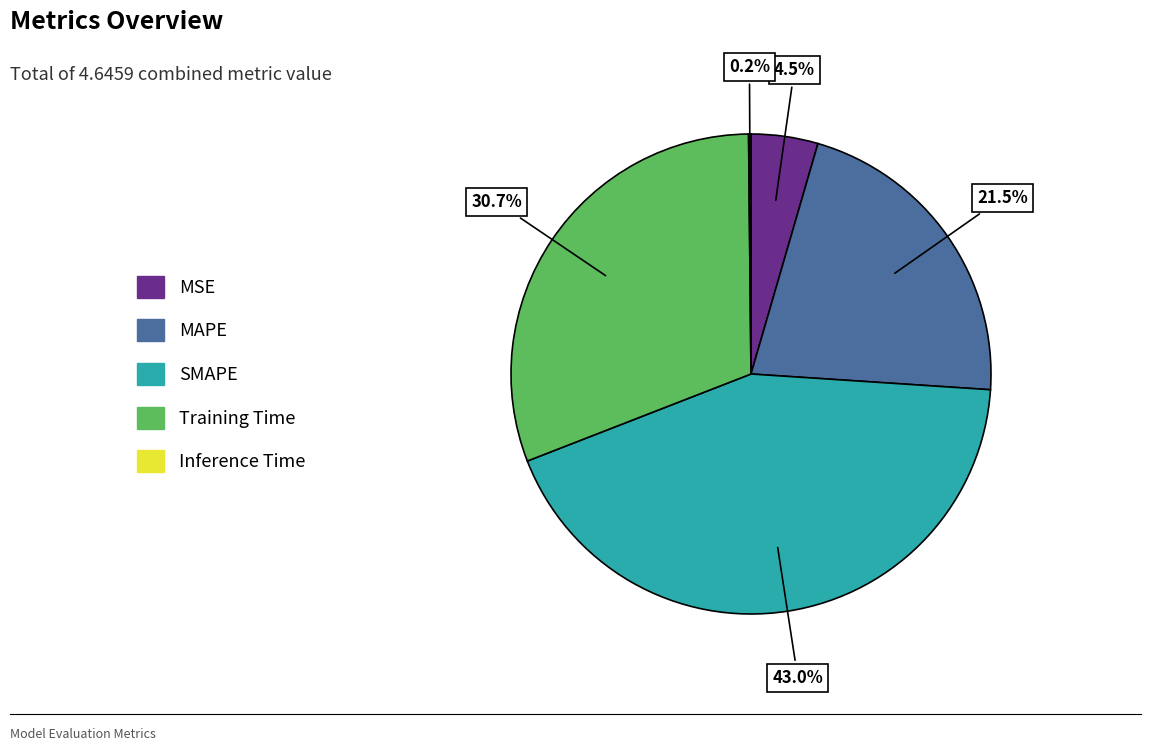

What is the largest slice in the pie chart?

SMAPE